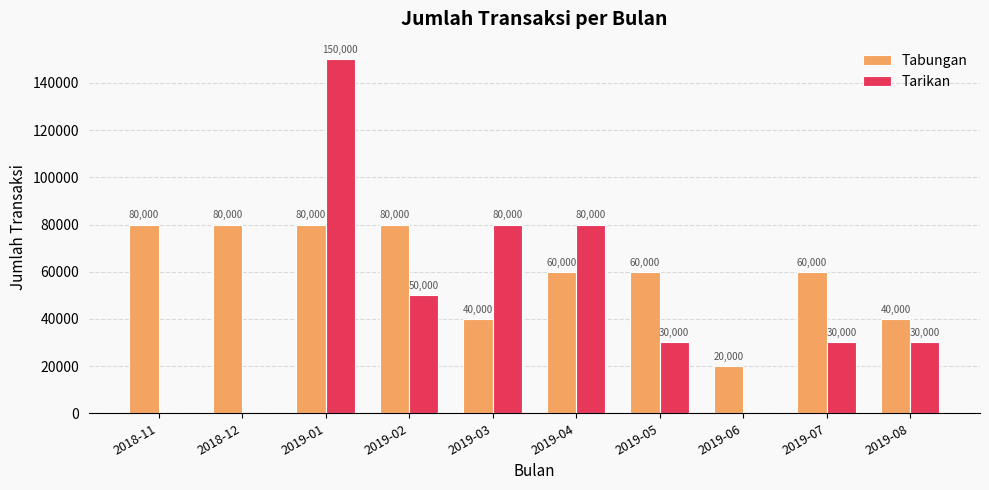

Between 2019-05 and 2019-06, which series saw the biggest shift?

Tabungan